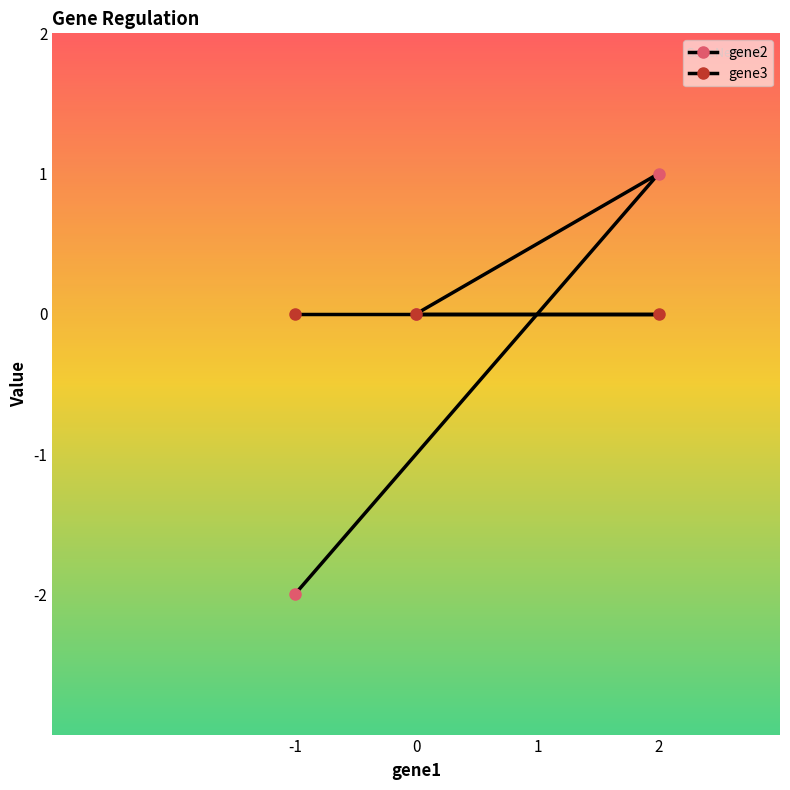

Where is gene3 nearest to the value 0?

-1